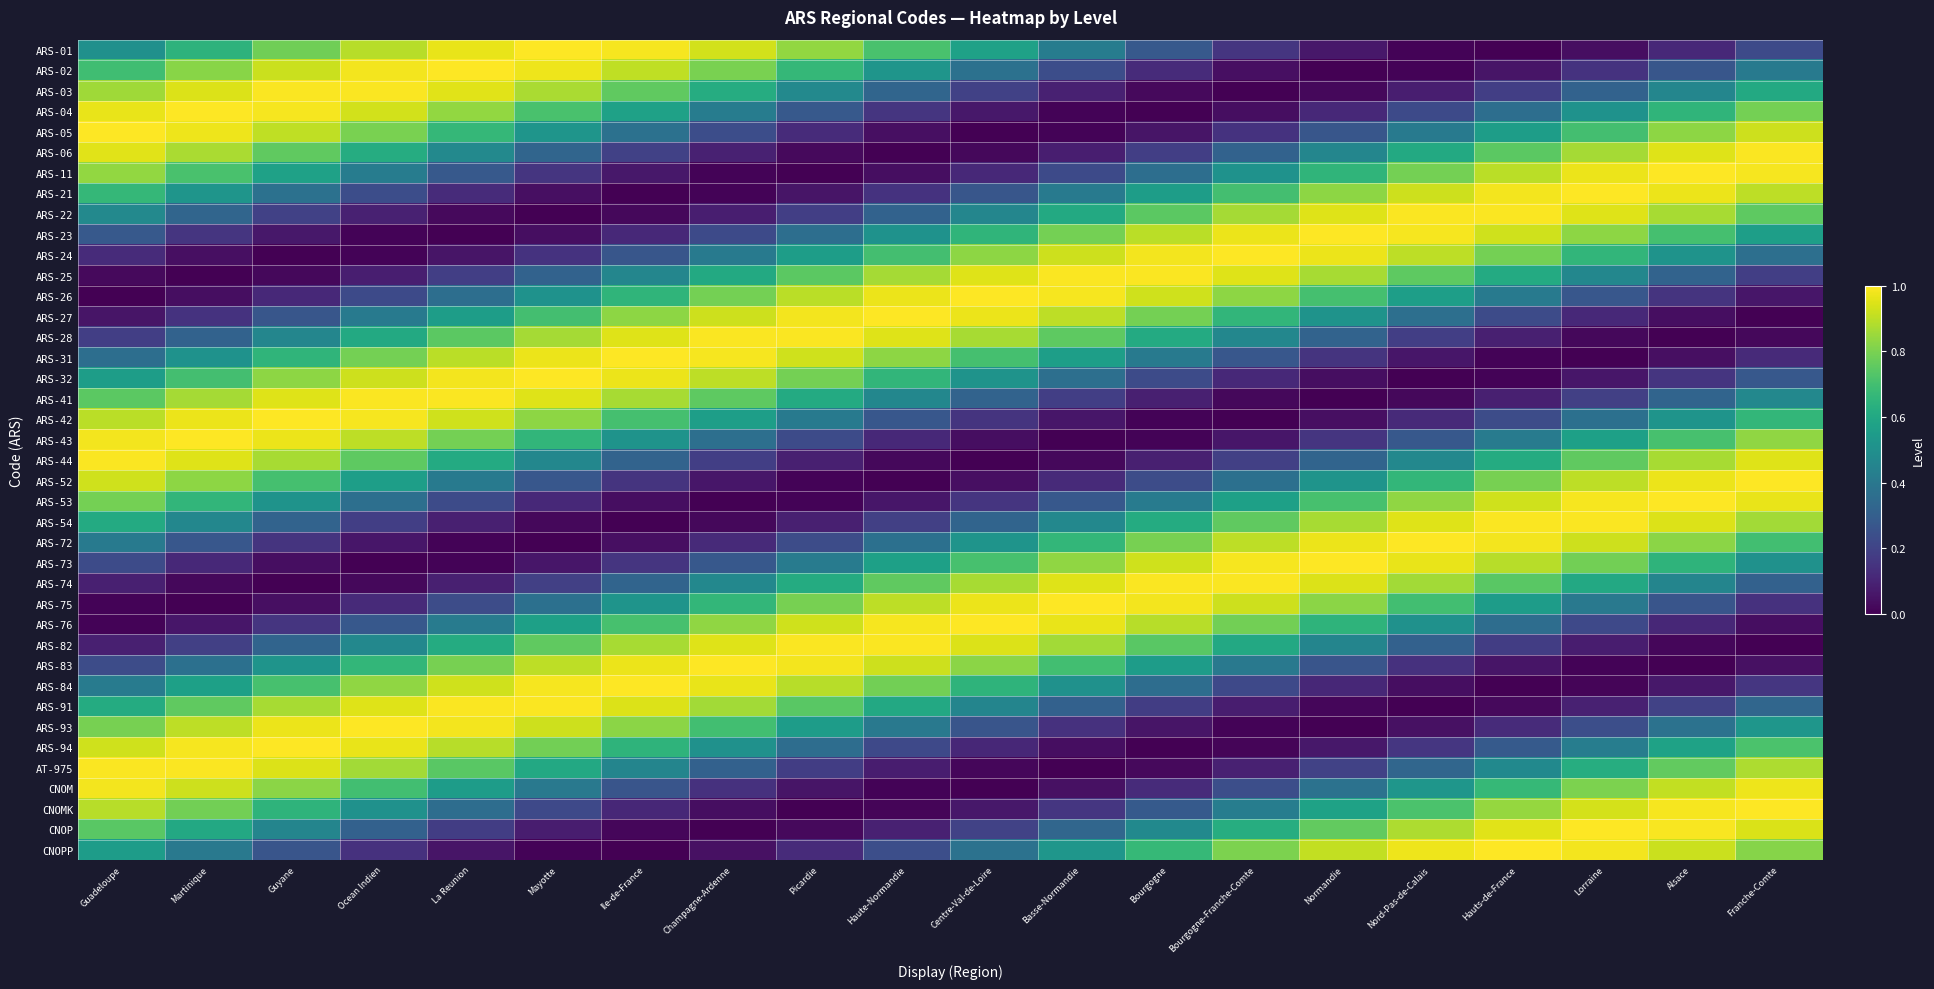

What is the total value across all series at Ile-de-France?

19.6